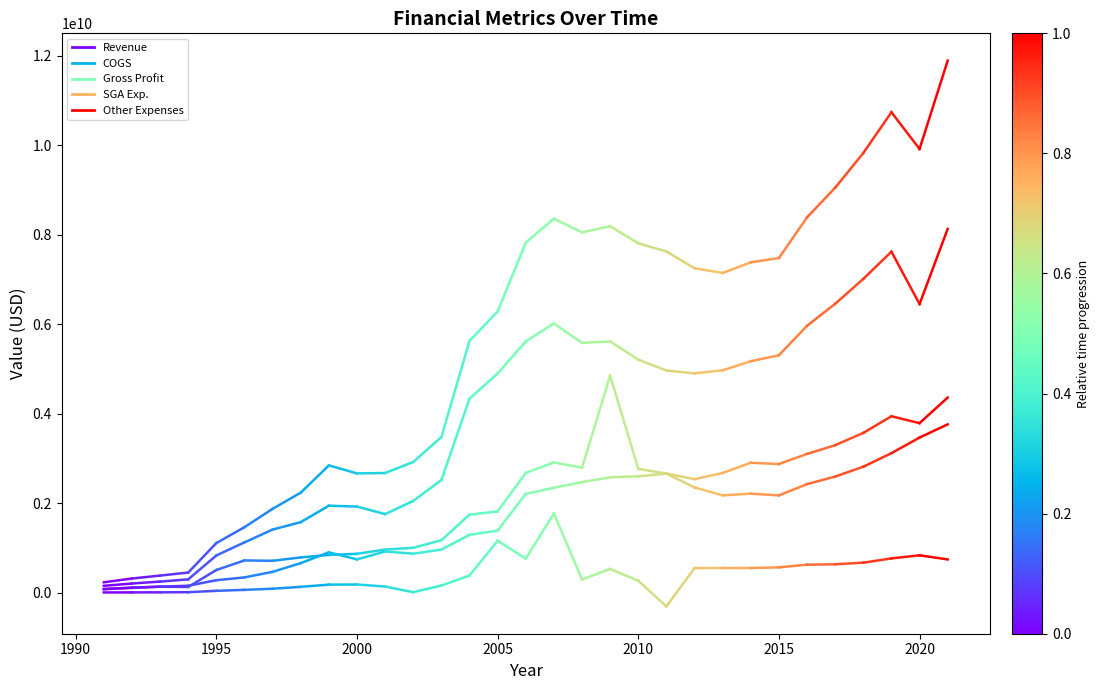

How many data points in Revenue are less than 315200000?

1